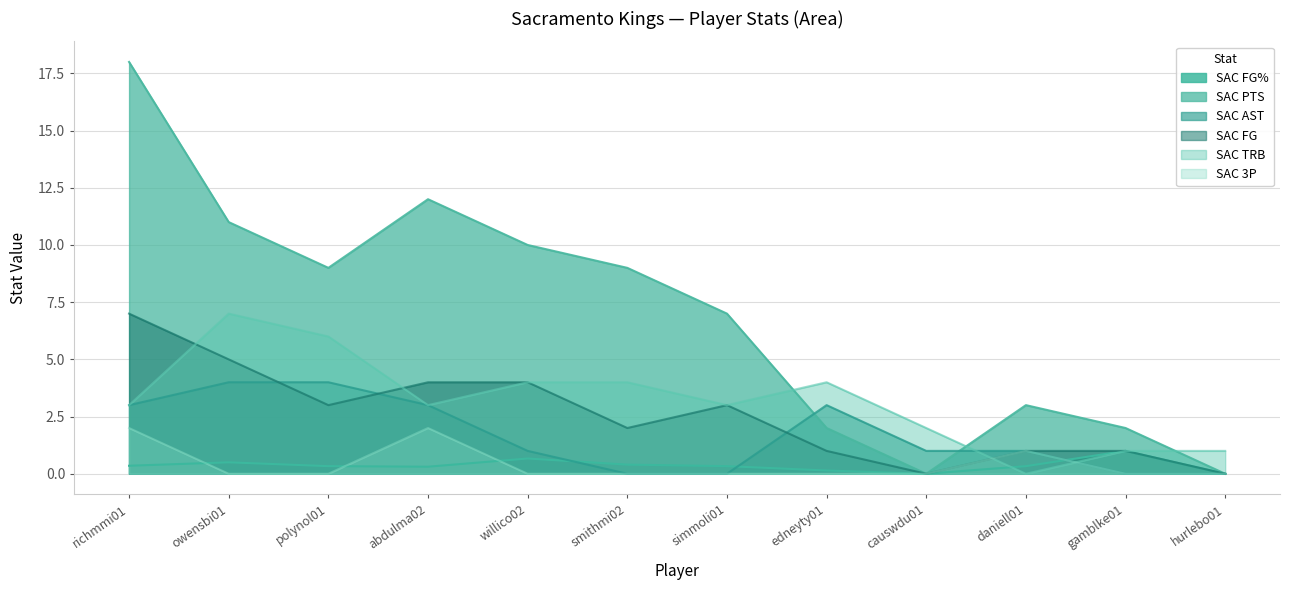

Which category has the lowest value across all series?

causwdu01